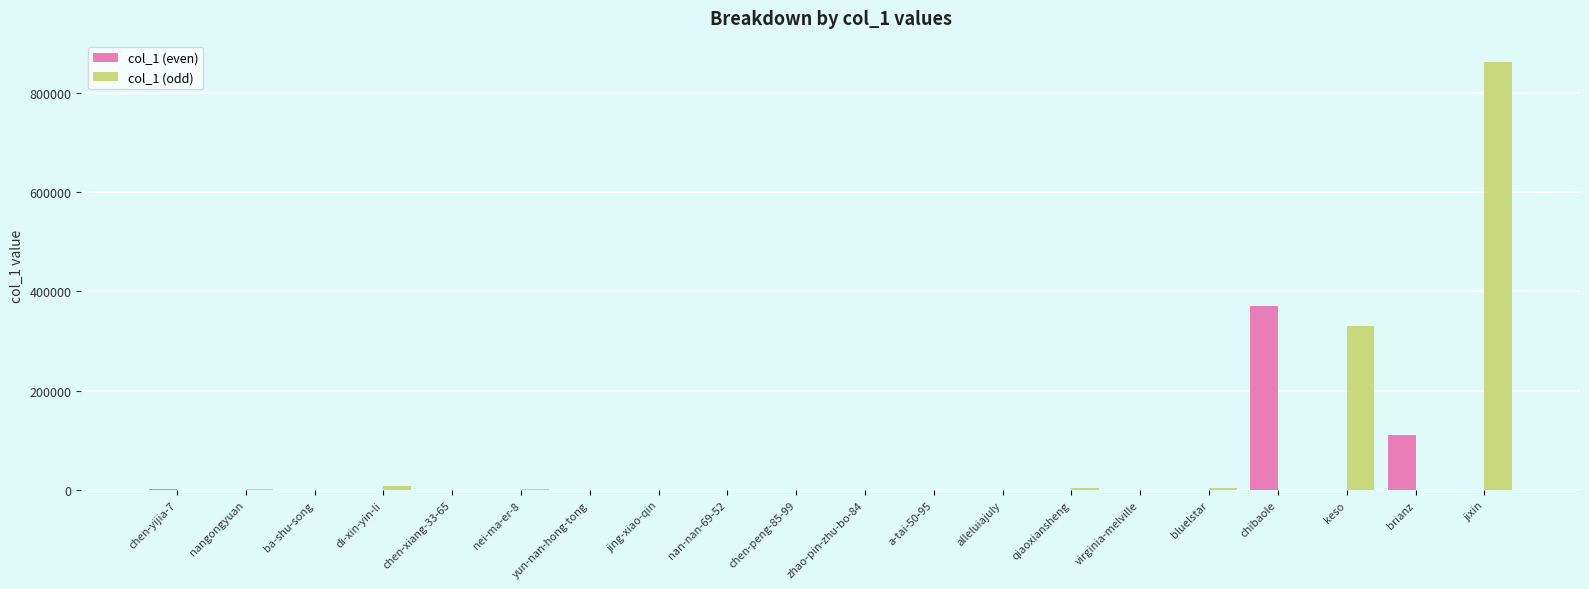

At which category is the sum across all series the highest?

jixin